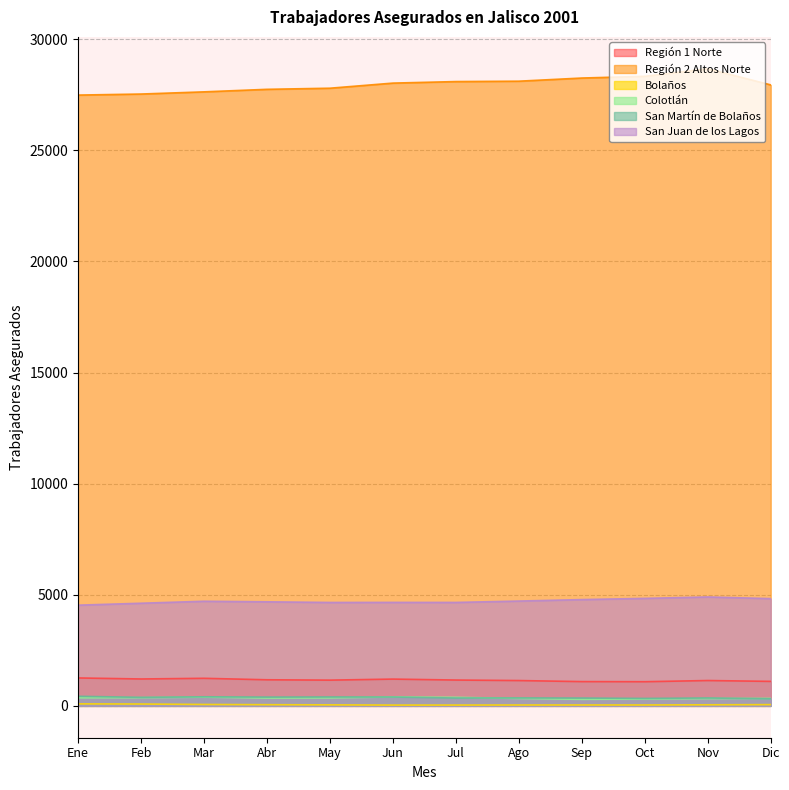

How many values in the Región 2 Altos Norte series exceed 28022?

5